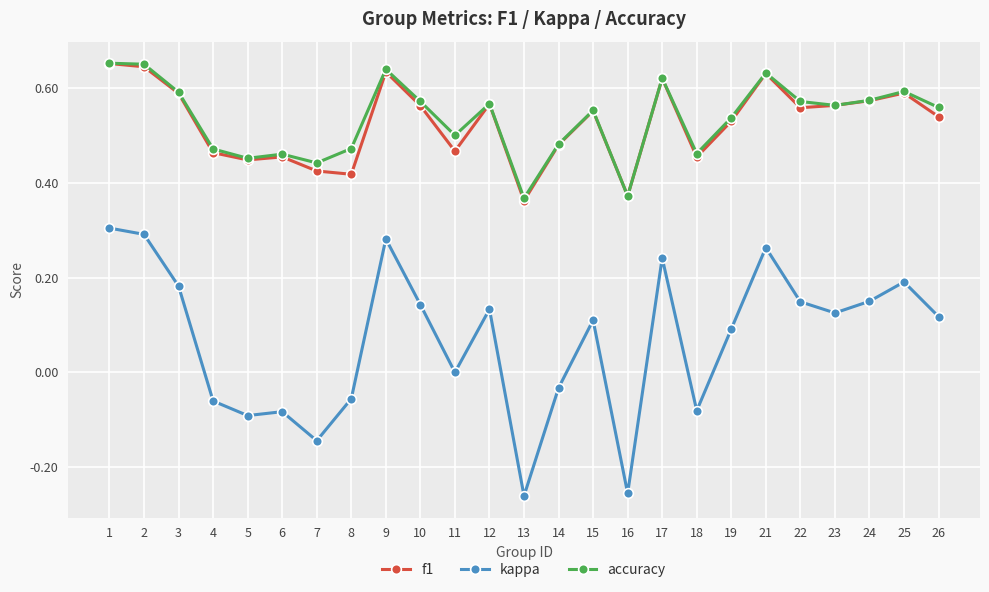

The value of f1 at 12 is 0.6. True or false?

True